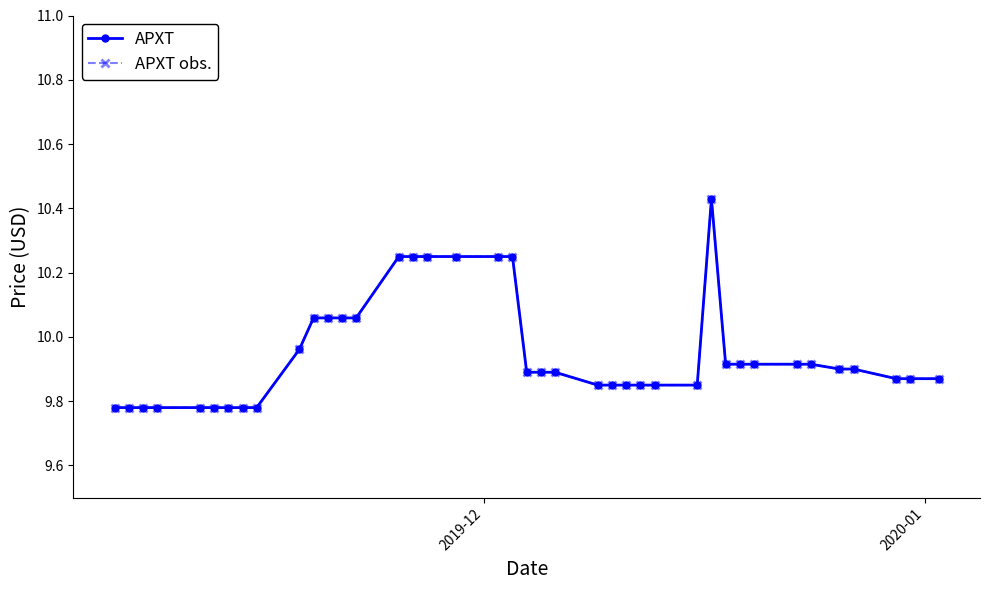

Is this an area chart (filled region under the line)?

No